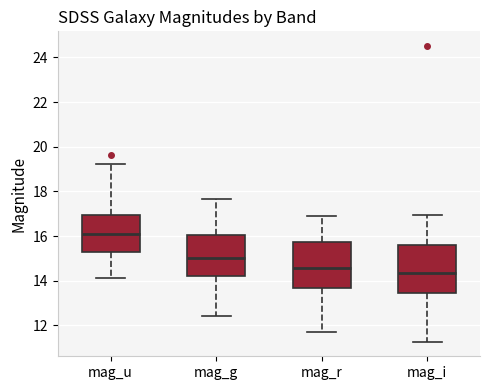

Which box has the highest median line?

mag_u